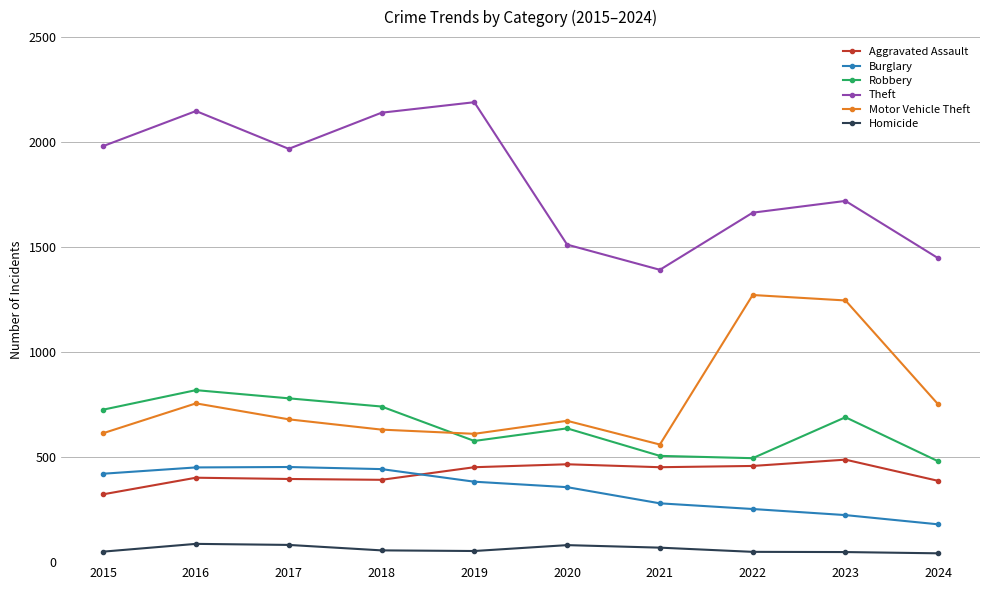

Which series has the largest total across all categories?

Theft